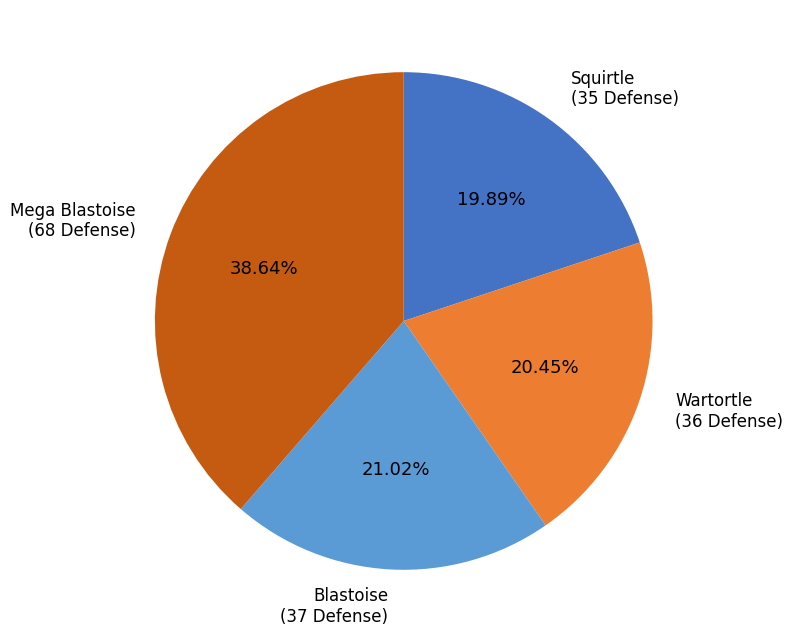

How many slices are in this pie chart?

4